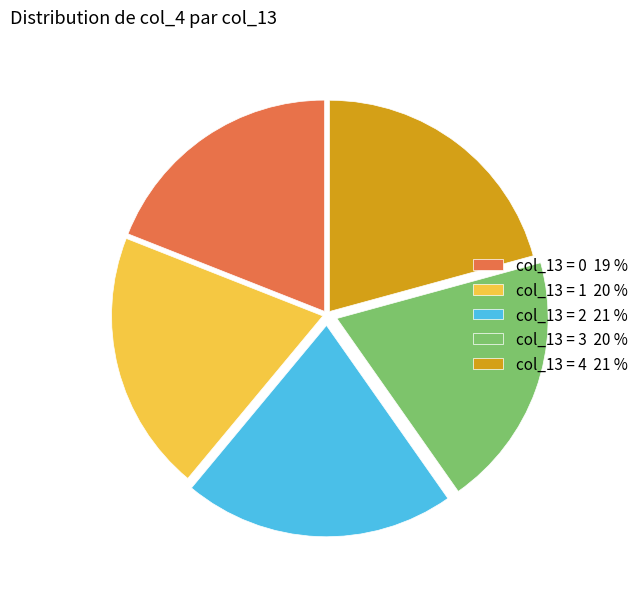

True or false: col_13 = 2 21 % accounts for 29% of the total.

False